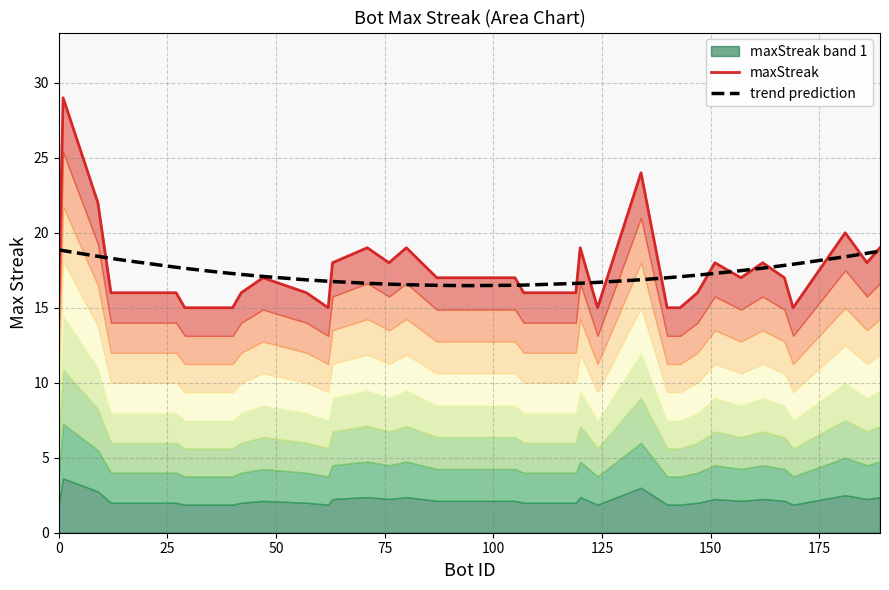

What is the lowest value of the trend prediction series?

16.5